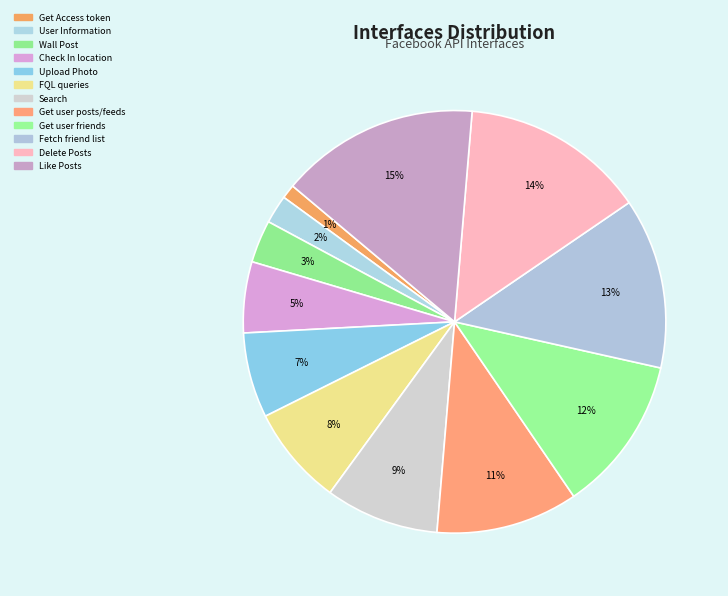

How many slices are in this pie chart?

12